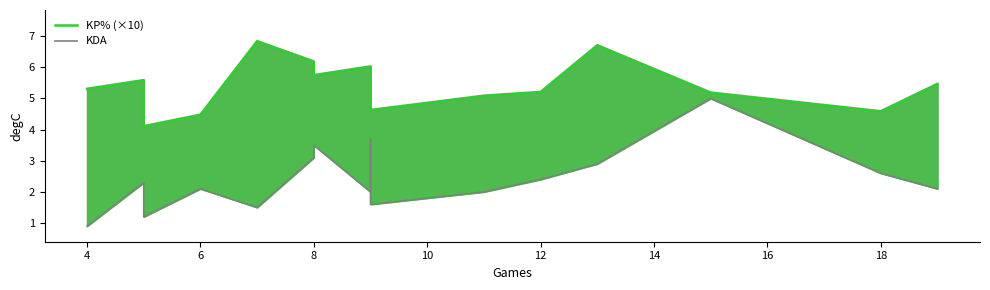

Which series has the widest spread of values?

KDA